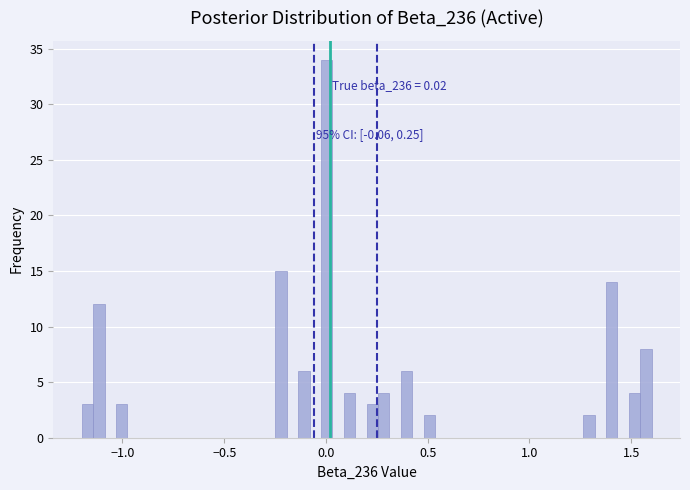

Around what value on the x-axis is the tallest bar? Give the approximate position of its centre, as read against the axis.

0.00